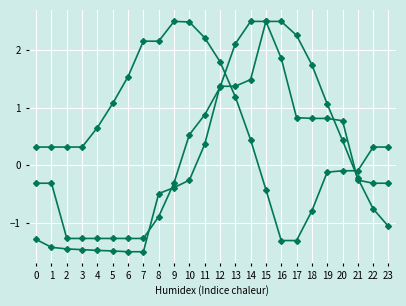

Is it true that Series 1 equals 2.5 at 14?

True